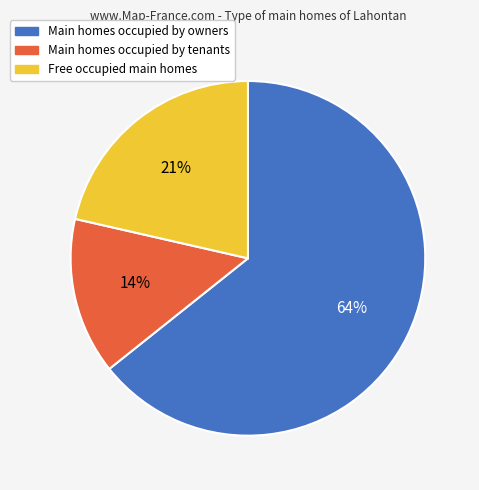

What is the largest slice in the pie chart?

Main homes occupied by owners